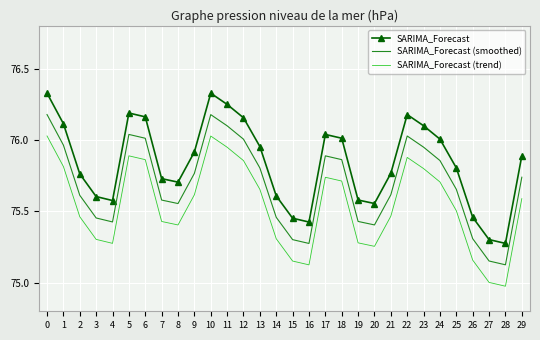

What is the spread (max minus min) of values at 2?

0.3